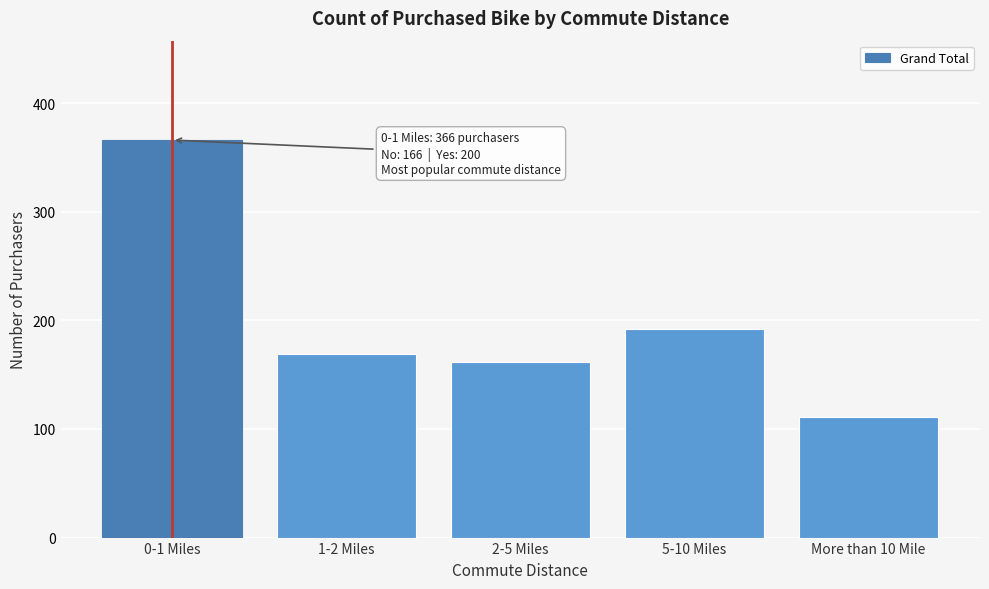

Reading right to left, transcribe all the data shown in this chart.

111	192	162	169	366